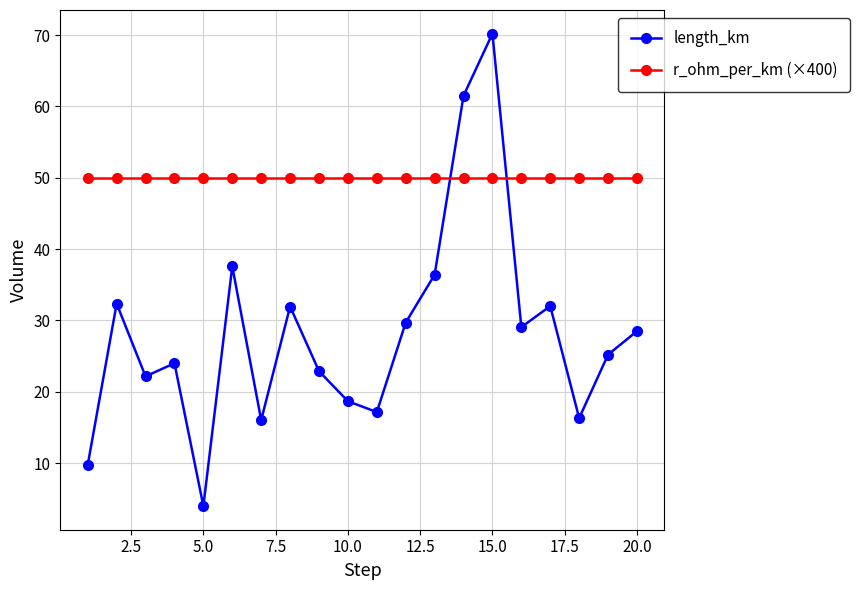

True or false: r_ohm_per_km (×400) and length_km cross at least once.

True